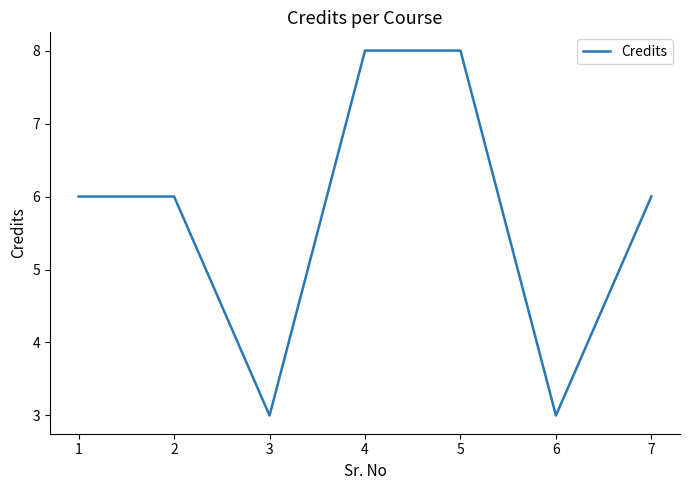

What value does the data have at 6?

3